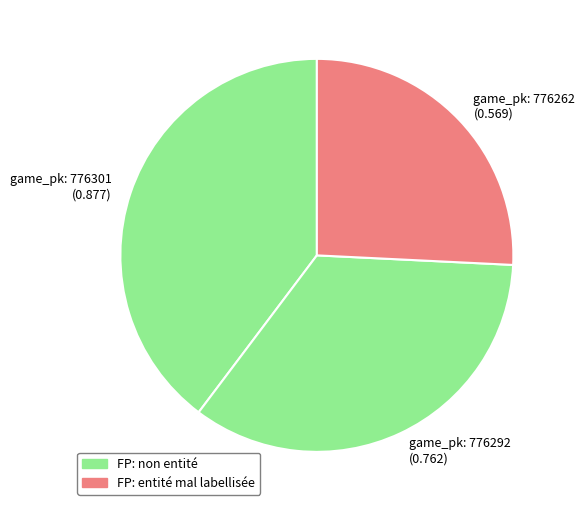

The game_pk: 776262 (0.569) slice represents 15% of the pie. True or false?

False